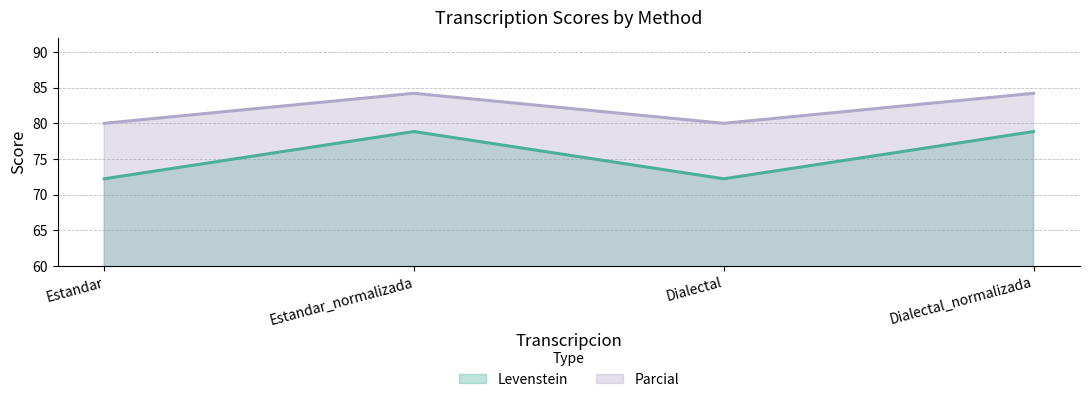

True or false: Parcial and Levenstein intersect in this chart.

False